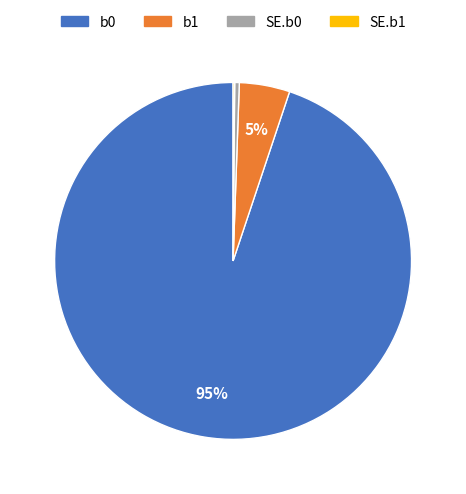

Is there any slice that represents more than half of the pie?

Yes